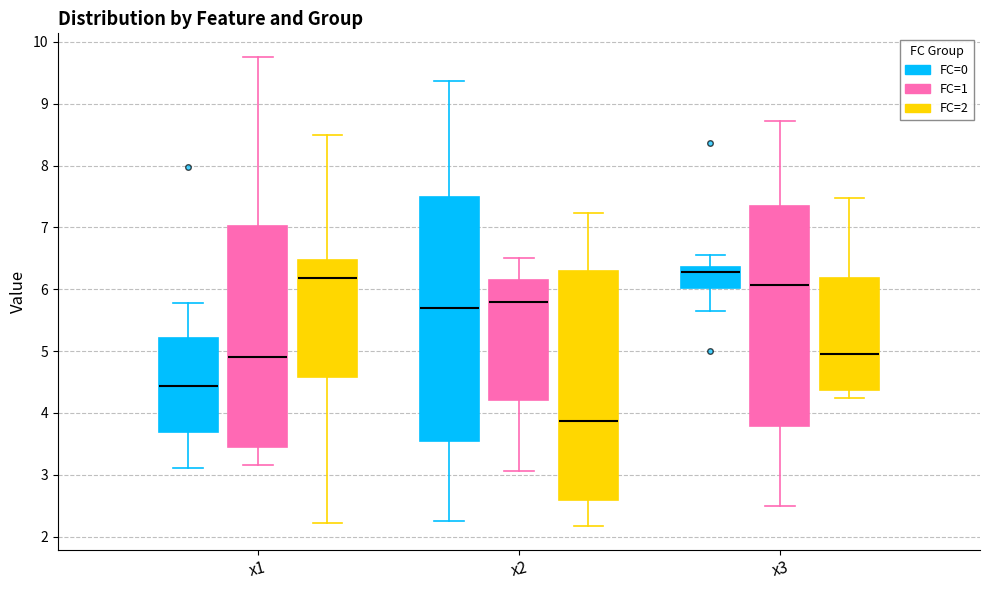

Where does the median line of the box for x1 (FC=2) sit on the y-axis? The values are not printed on the chart, so give them approximately, as read against the axis.

6.2